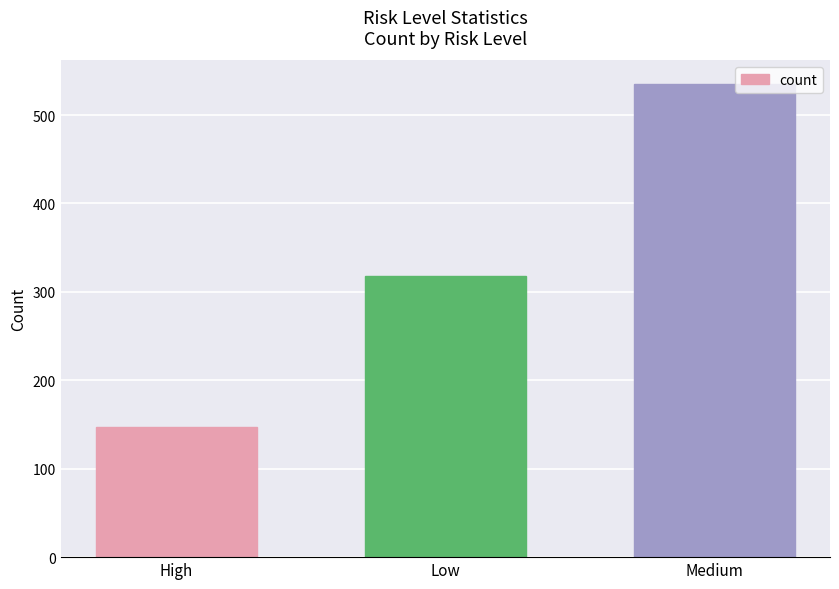

Which label corresponds to the largest value in the chart?

Medium